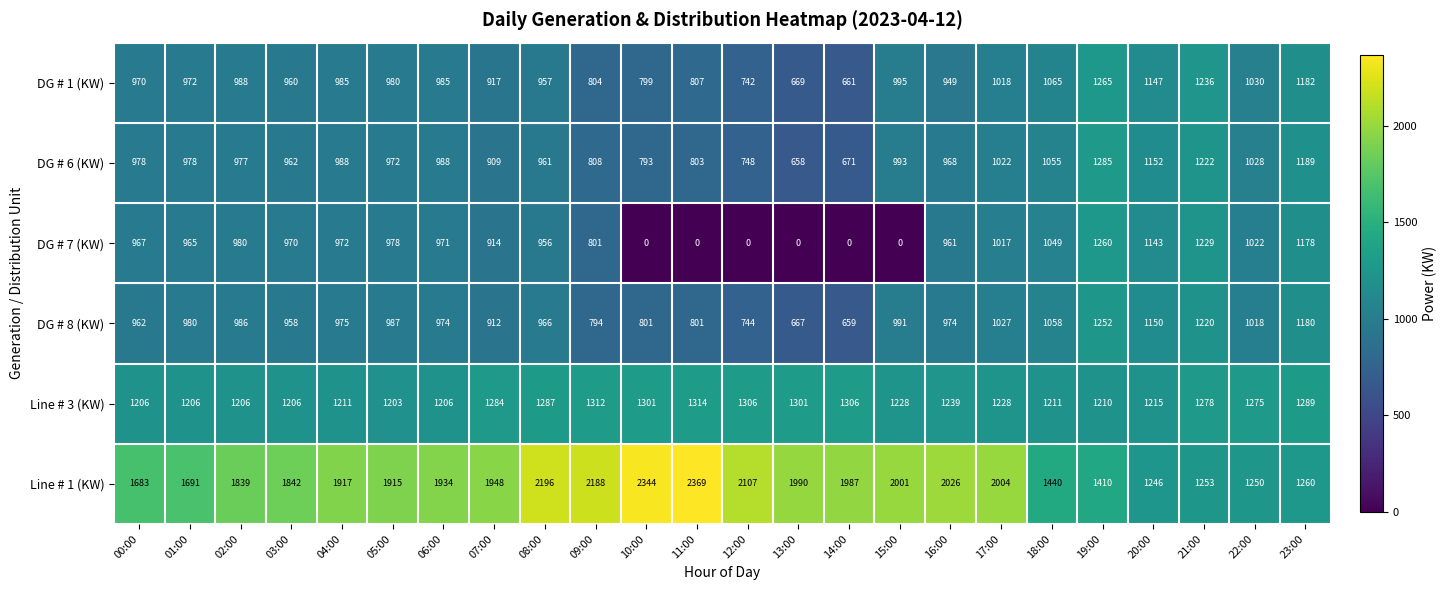

What is the total value across all series at 18:00?

6878